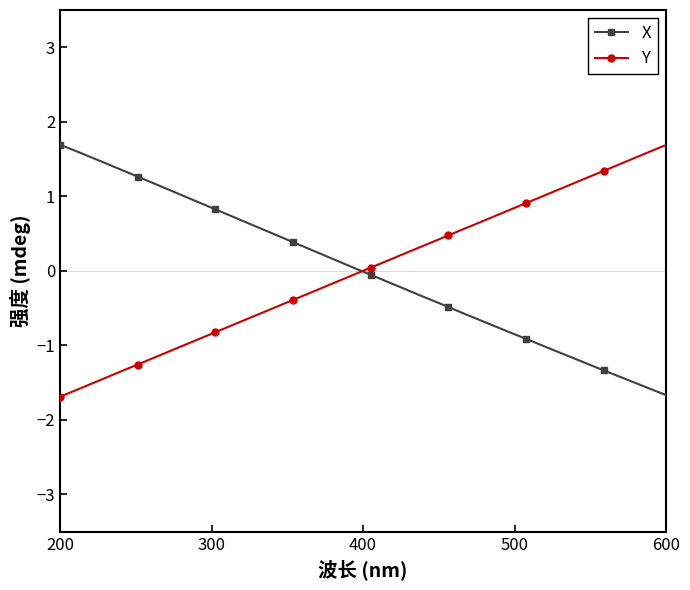

True or false: Y and X cross at least once.

True